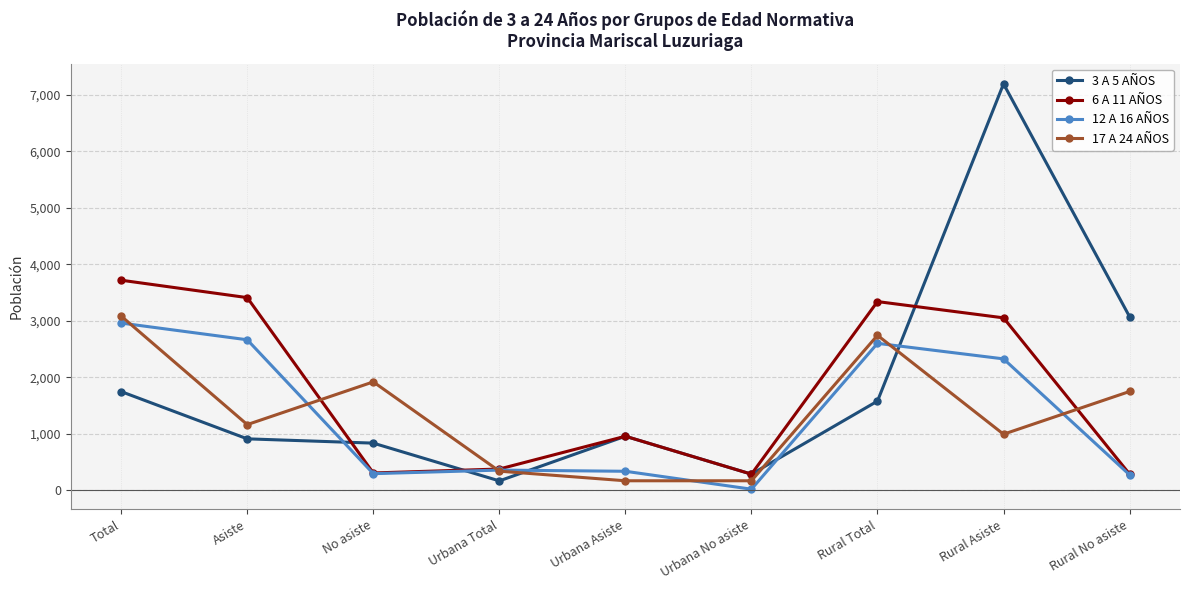

After their last crossing, which series has the higher values: 3 A 5 AÑOS or 12 A 16 AÑOS?

3 A 5 AÑOS